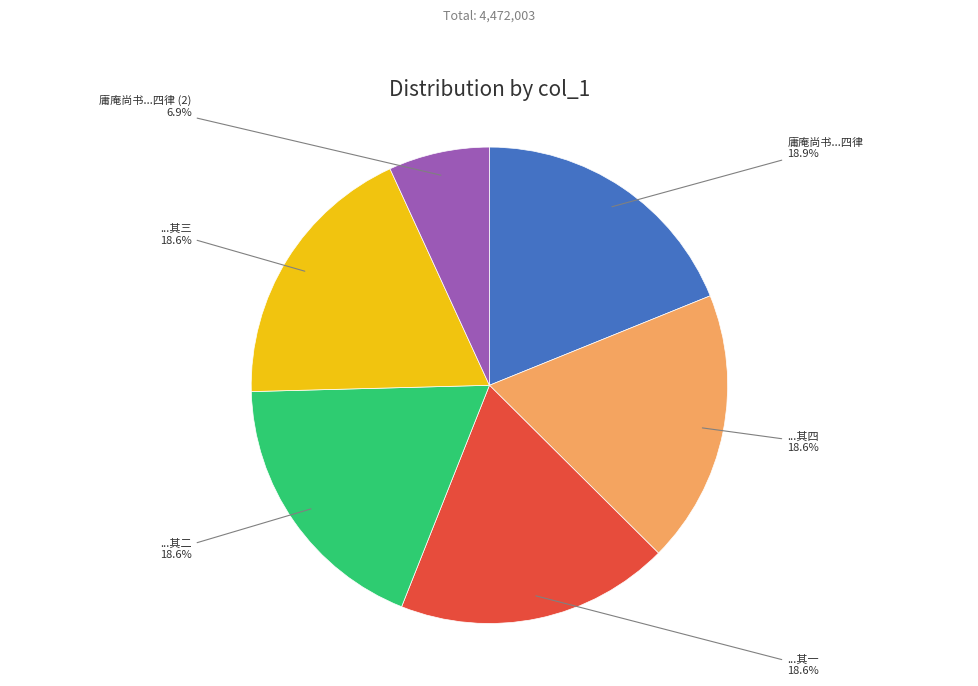

Does any single category account for the majority?

No